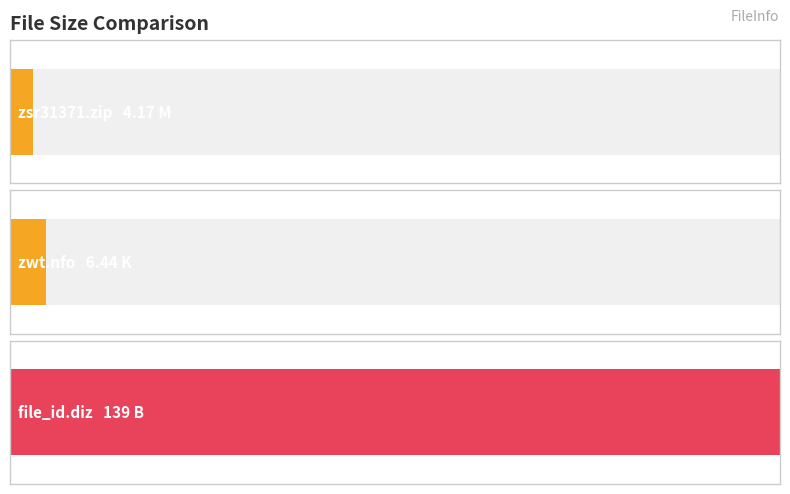

What is the sum of the values at file_id.diz and zsr31371.zip?

143.2